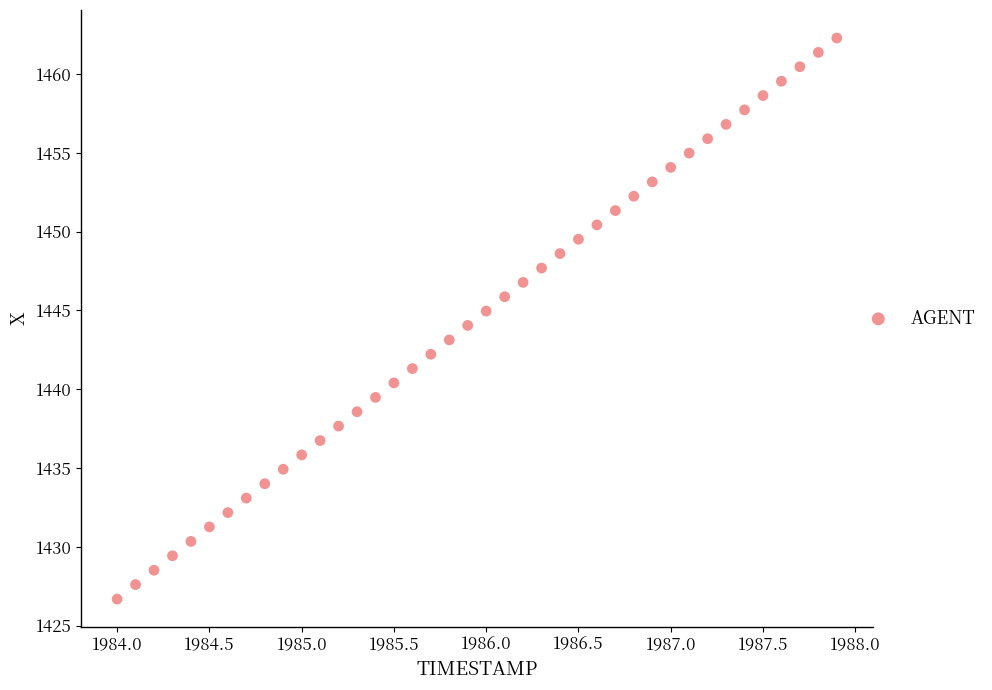

What is the range of X values (max minus min)?

3.9